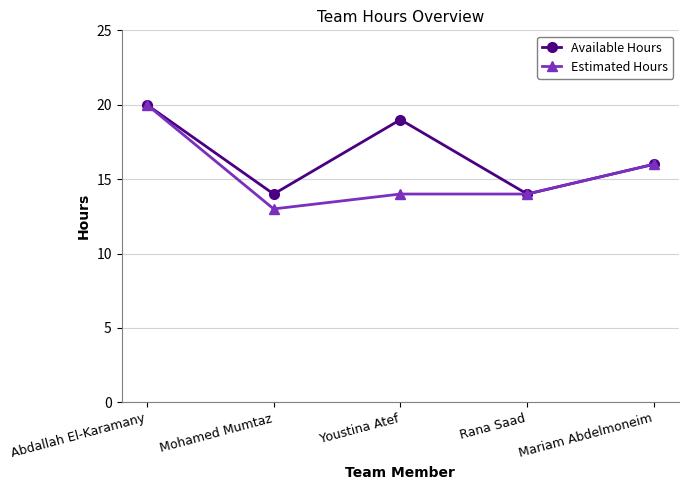

Reading left to right, transcribe all the data shown in this chart.

Available Hours: 20	14	19	14	16
Estimated Hours: 20	13	14	14	16